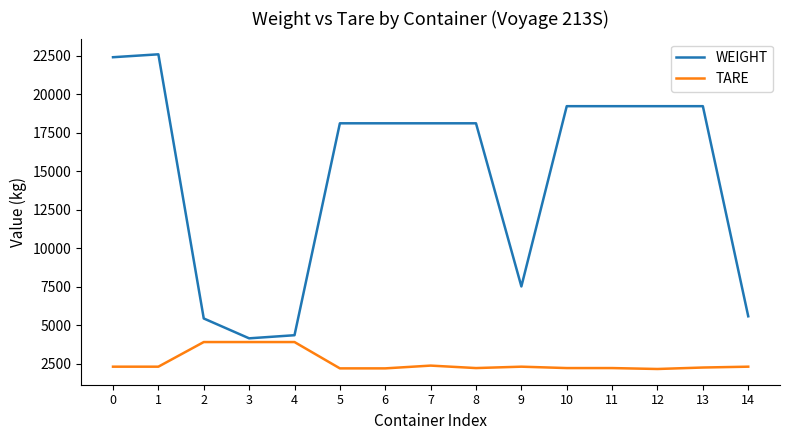

True or false: TARE and WEIGHT cross at least once.

False